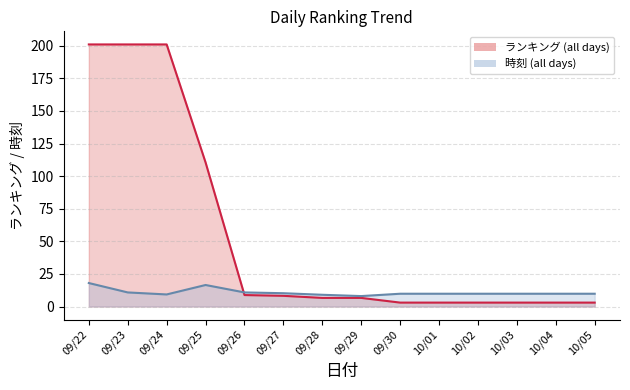

What is the total value across all series at 10/02?

12.8